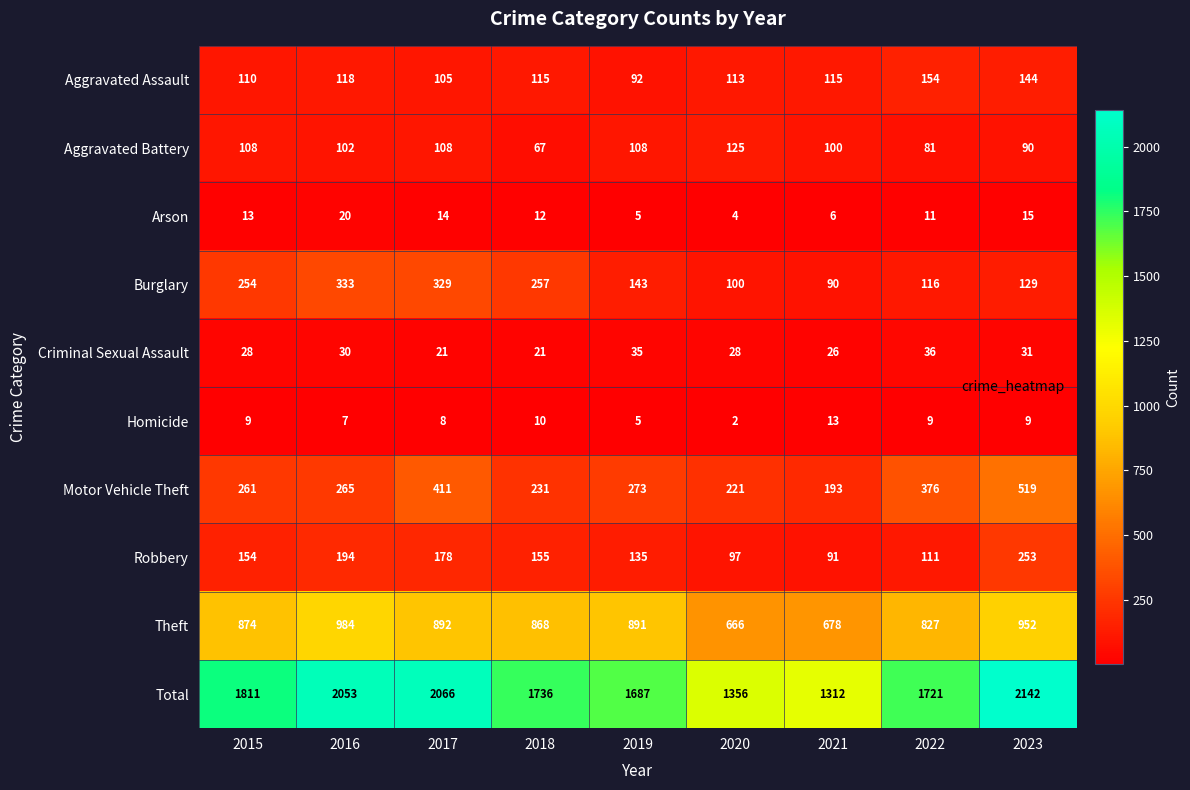

What value does the Robbery series have at 2016, to the nearest 5?

195